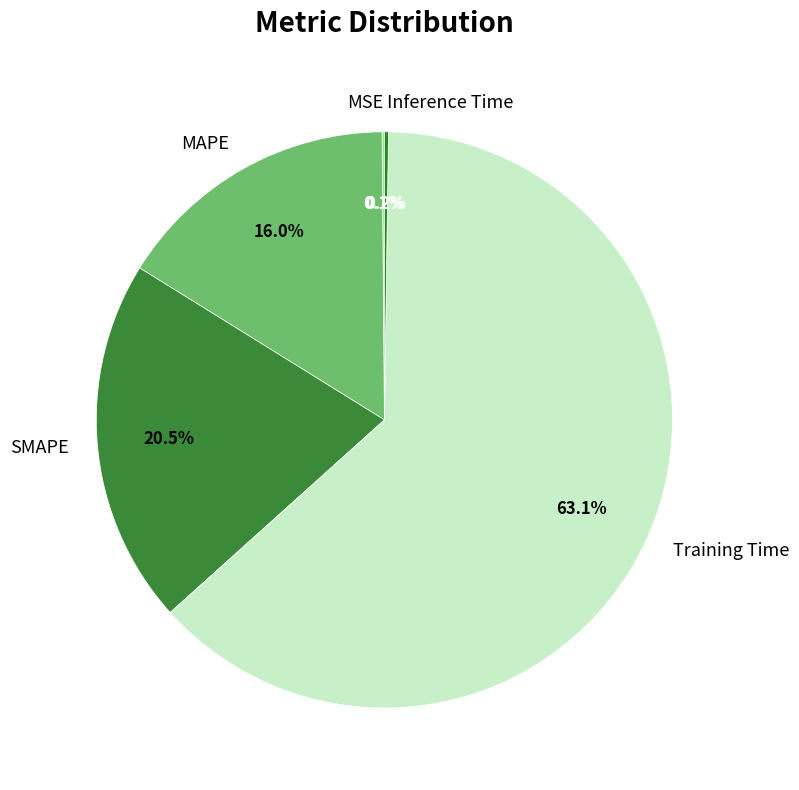

Do SMAPE and MAPE together represent more than half of the pie?

No